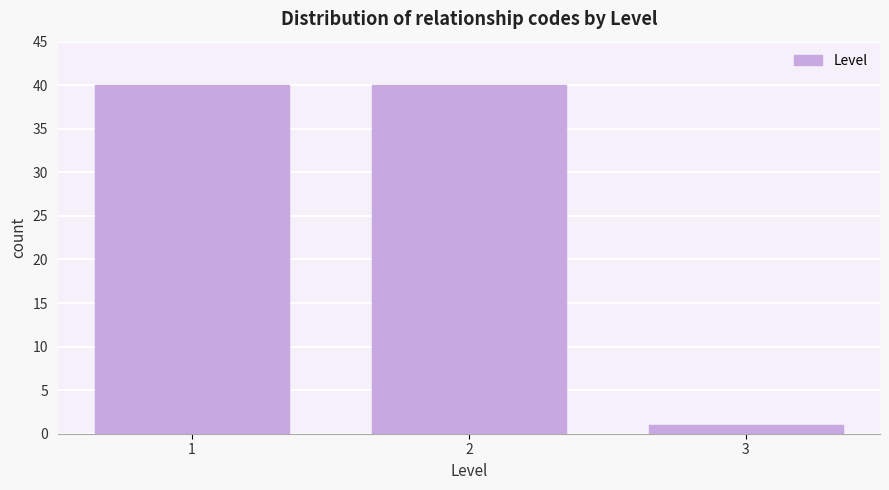

Reading right to left, list all the values displayed in this chart.

1	40	40